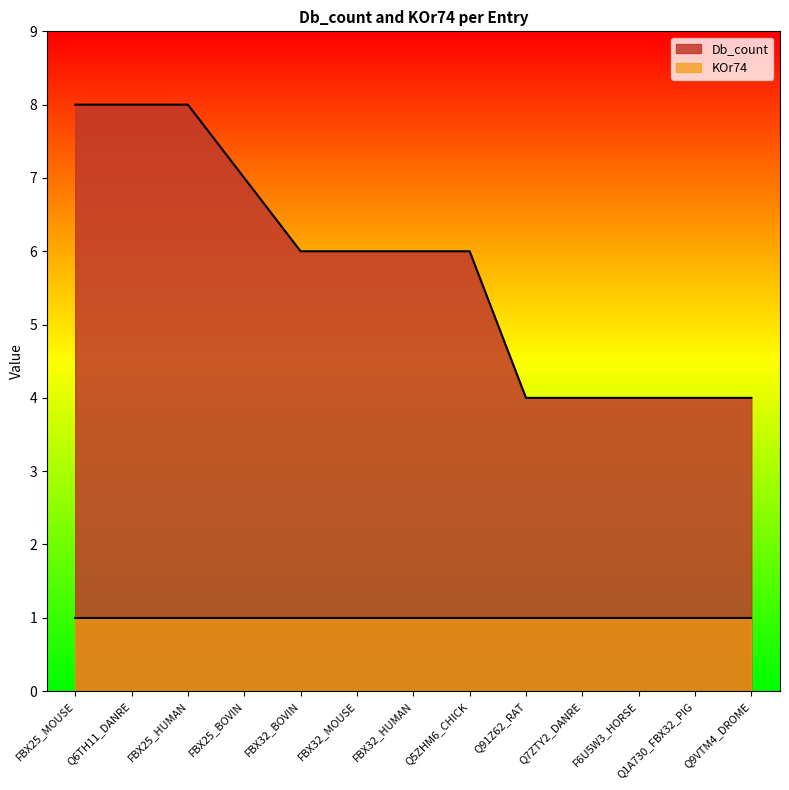

At which category does the chart reach its peak across all series?

FBX25_MOUSE